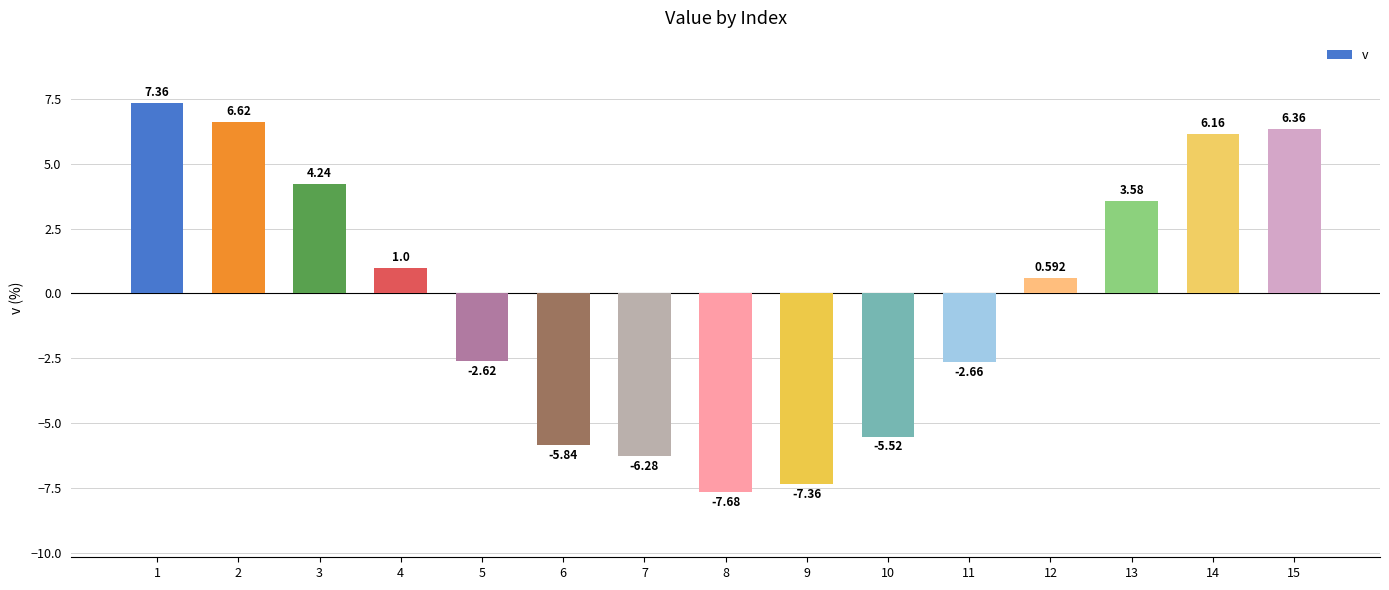

Between 1 and 5, which is larger?

1